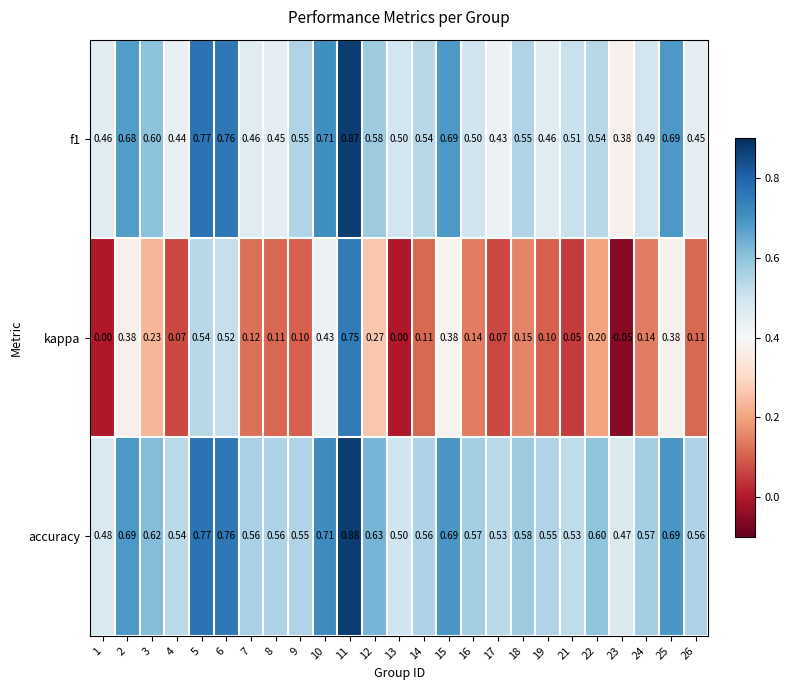

Is the value of accuracy at 26 greater than the value of f1 at 19?

Yes